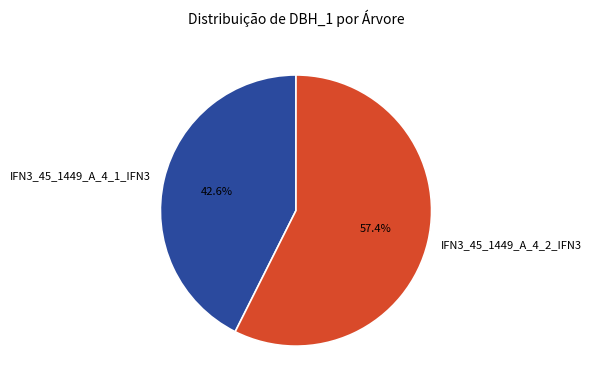

To the nearest percent, what is the difference between the largest and smallest slice percentages?

15%